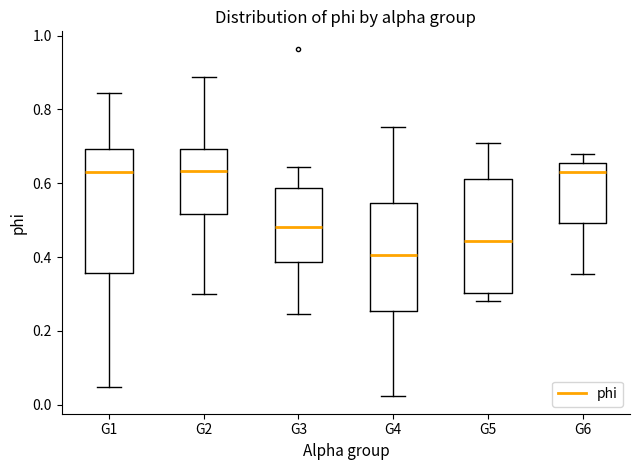

Reading left to right, read every box against the y-axis: the position of its median line, the range the box covers, and the ends of its whiskers. The values are not printed on the chart, so give them approximately, as read against the axis.

G1: median 0.64, box 0.36 to 0.70, whiskers 0.04 to 0.84
G2: median 0.64, box 0.52 to 0.70, whiskers 0.30 to 0.88
G3: median 0.48, box 0.38 to 0.58, whiskers 0.24 to 0.64
G4: median 0.40, box 0.26 to 0.54, whiskers 0.02 to 0.76
G5: median 0.44, box 0.30 to 0.62, whiskers 0.28 to 0.70
G6: median 0.64, box 0.50 to 0.66, whiskers 0.36 to 0.68